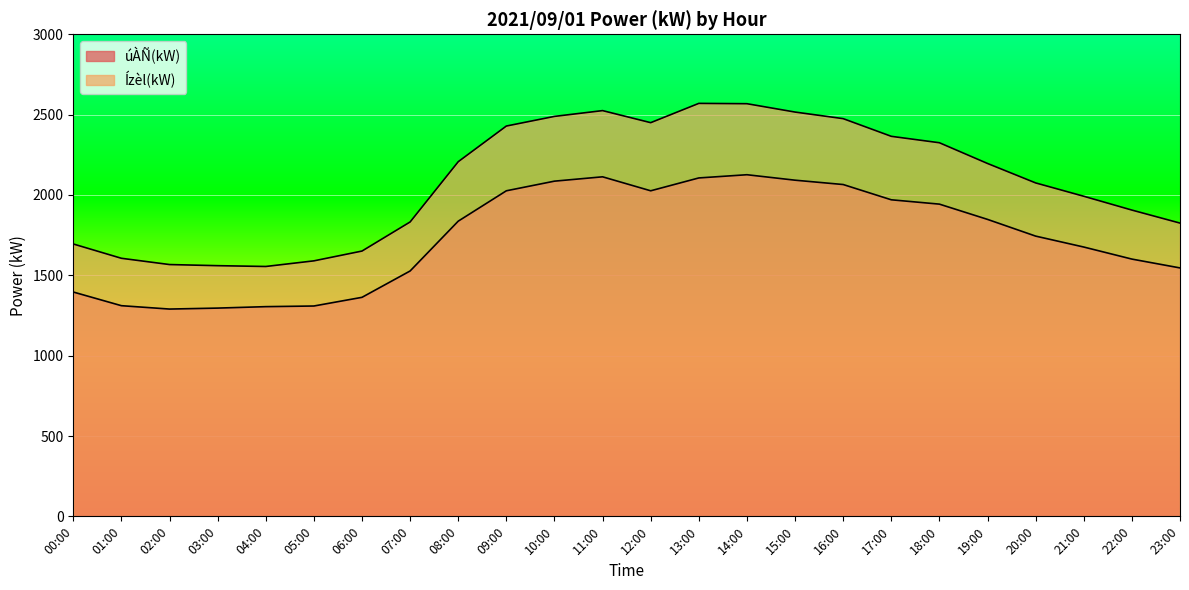

What is the approximate value of úÀÑ(kW) at 01:00?

1311